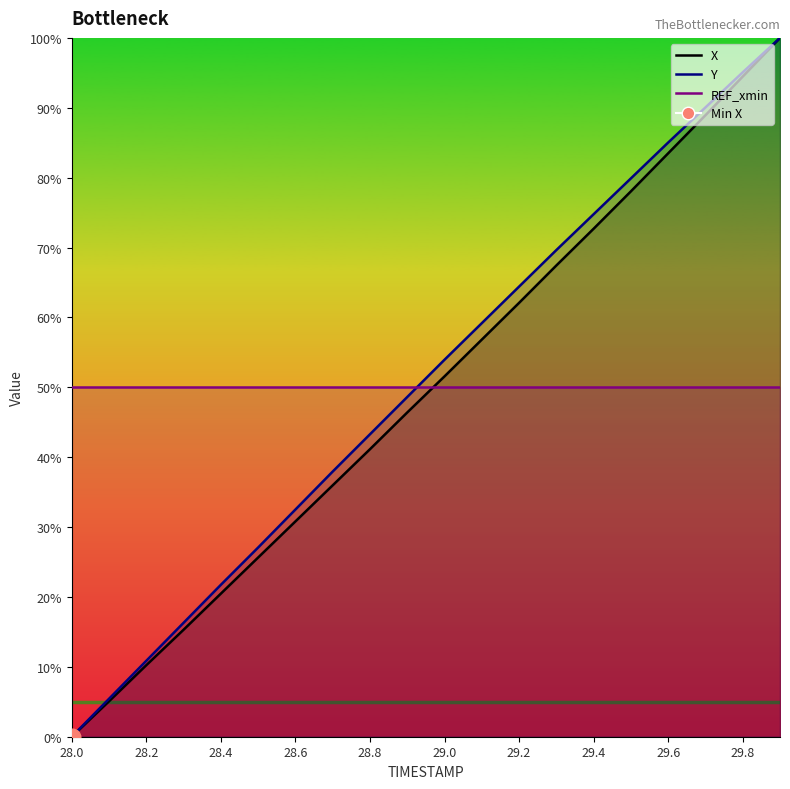

How many positive values does the Y series have?

19